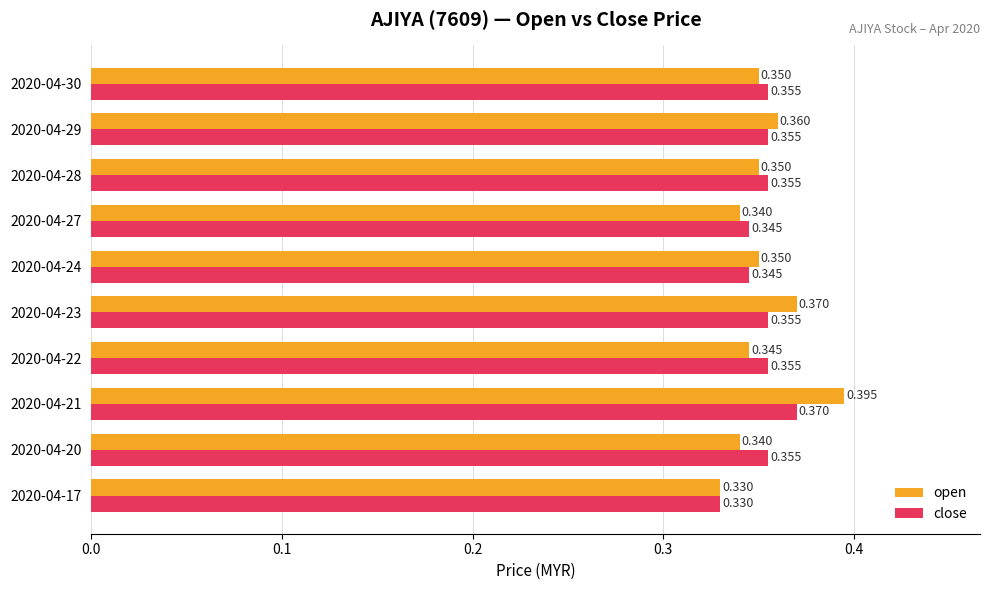

Which series changed the most between 2020-04-21 and 2020-04-27?

open